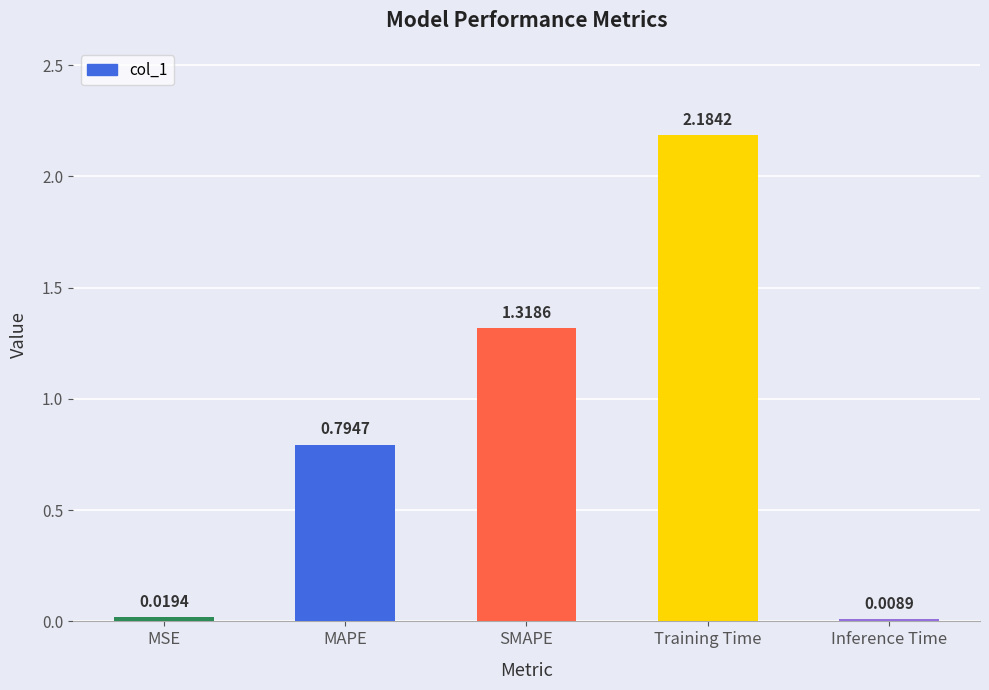

What is the label of the 1st bar from the right?

Inference Time